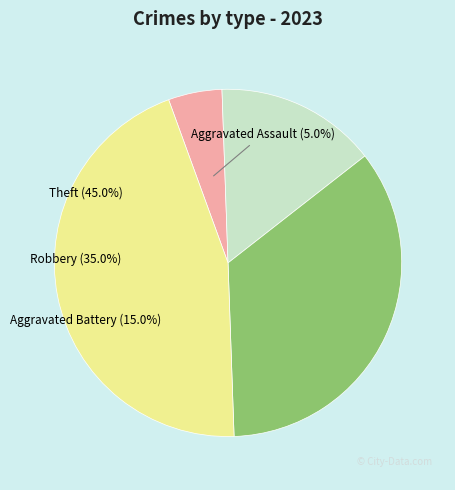

How many slices are in this pie chart?

4